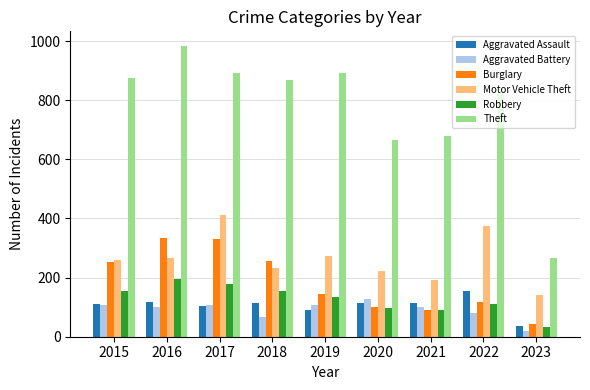

What is the highest value of the Aggravated Battery series?

126